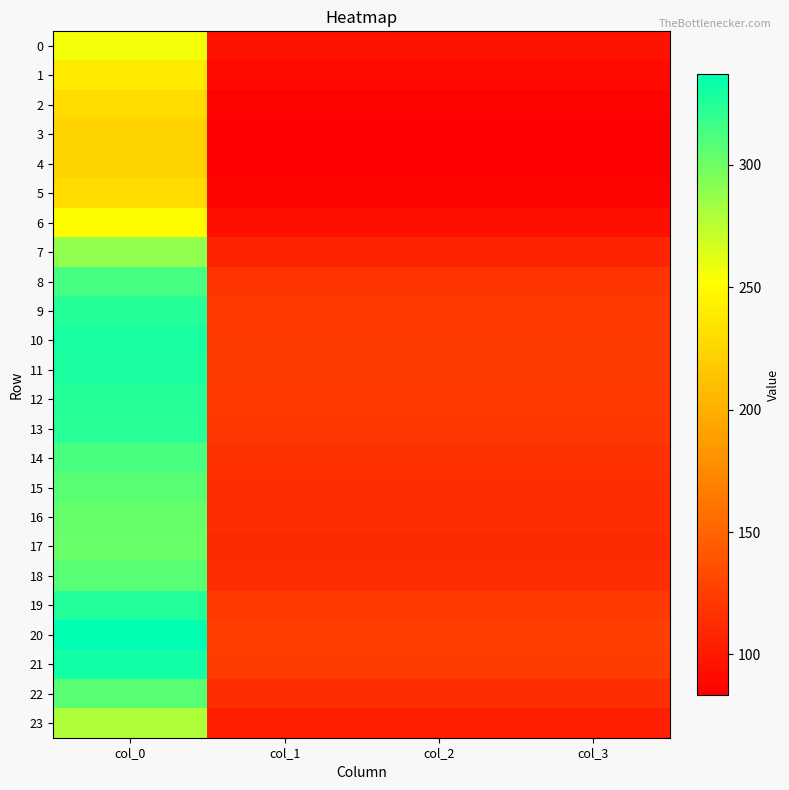

Rank the series by their maximum value, from lowest to highest.

4, 3, 5, 2, 1, 6, 0, 23, 7, 17, 16, 15, 22, 18, 14, 8, 13, 9, 12, 19, 11, 10, 21, 20